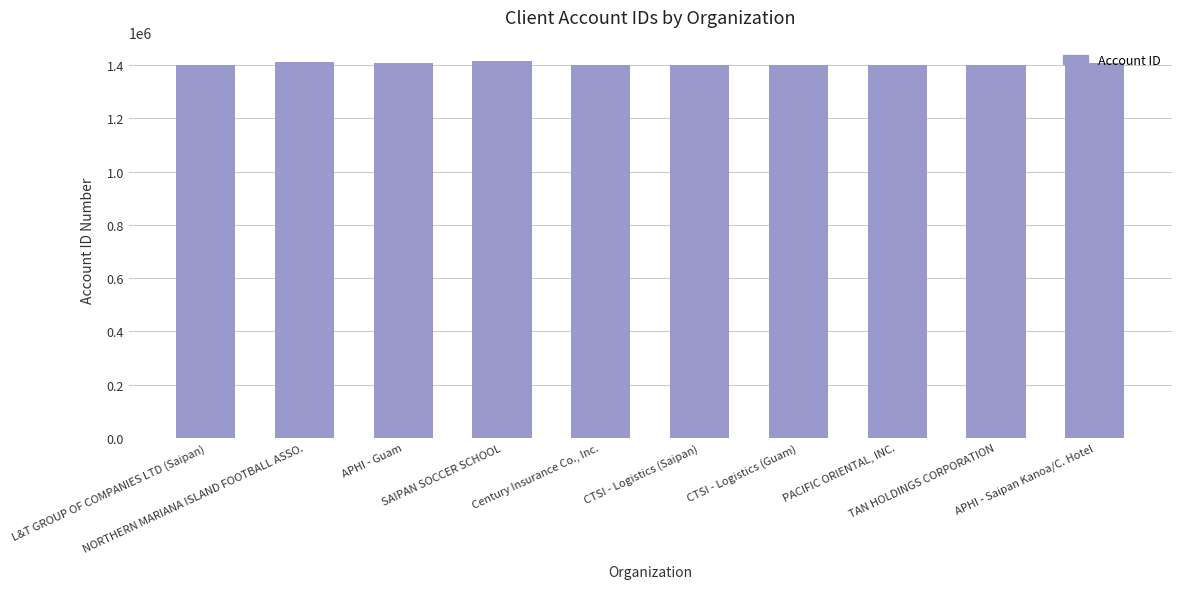

What is the value of the 4th bar from the left?

1414366